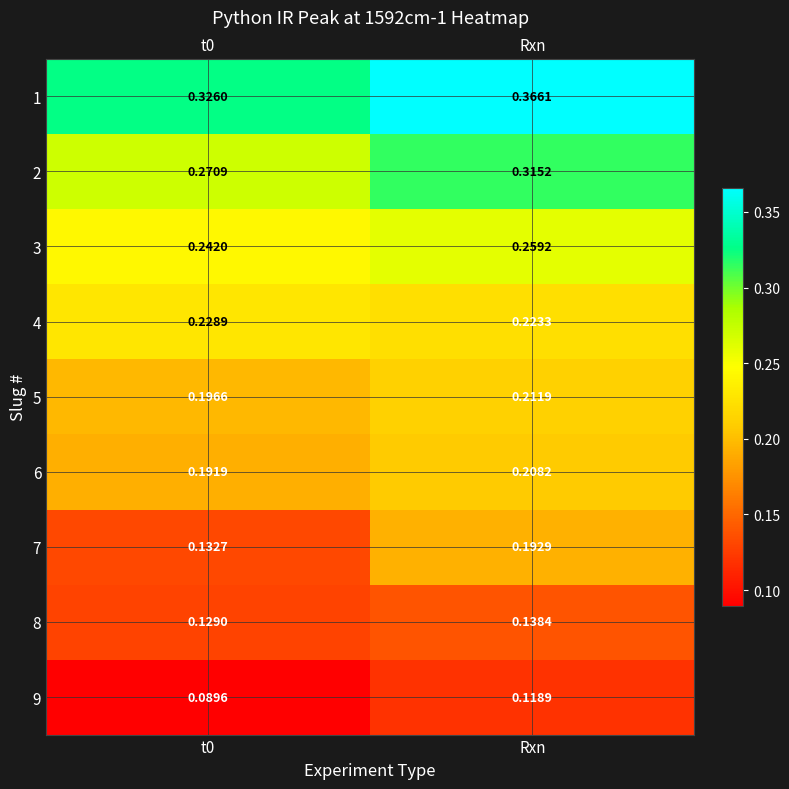

Is the value of 6 at t0 greater than the value of 7 at Rxn?

No